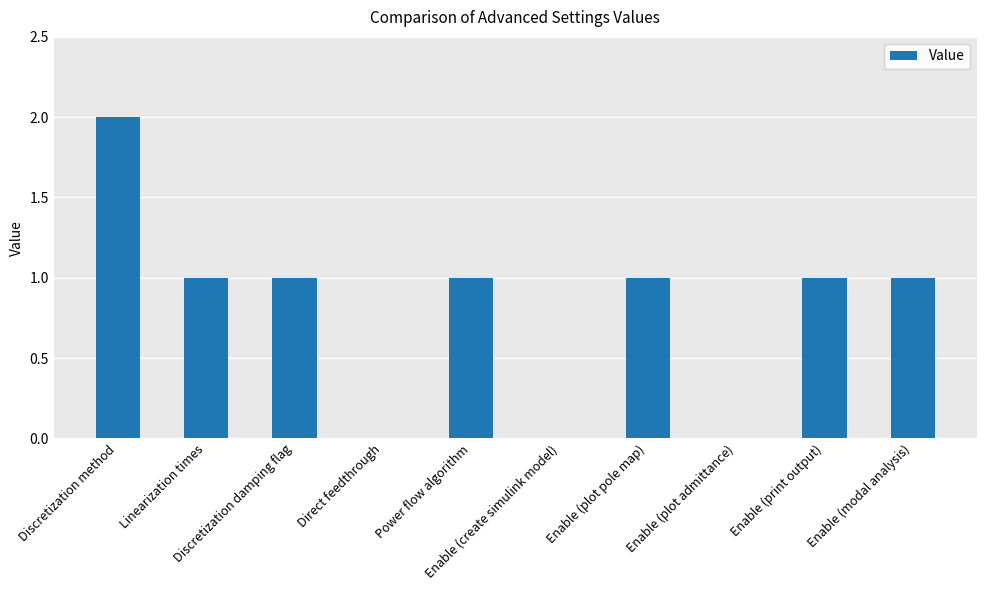

How many series are shown in this chart?

1